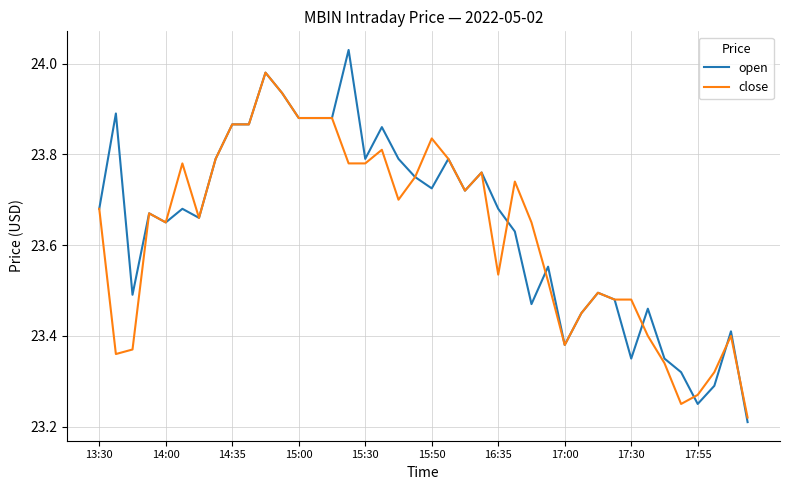

Which series has the widest spread of values?

open